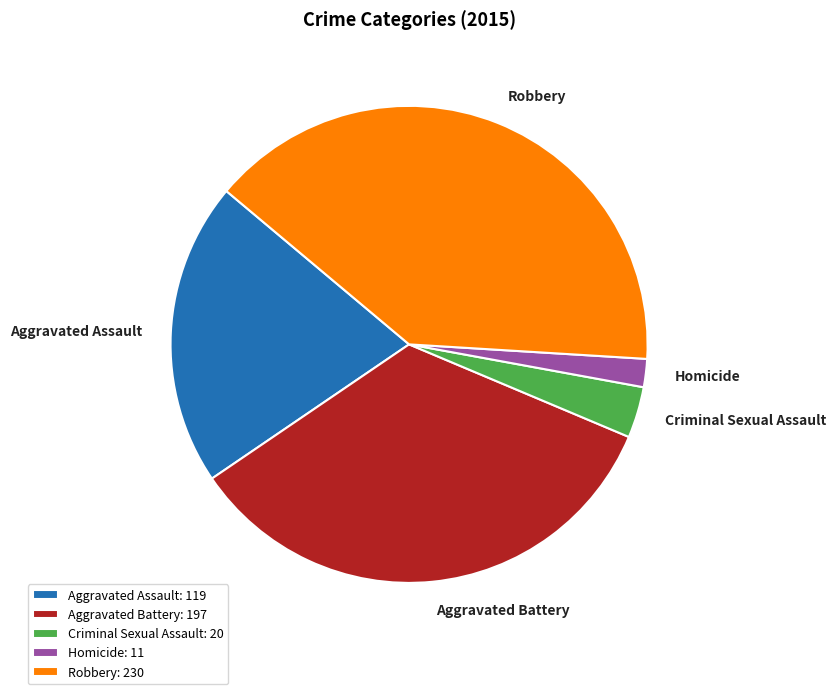

True or false: Aggravated Battery accounts for 43% of the total.

False